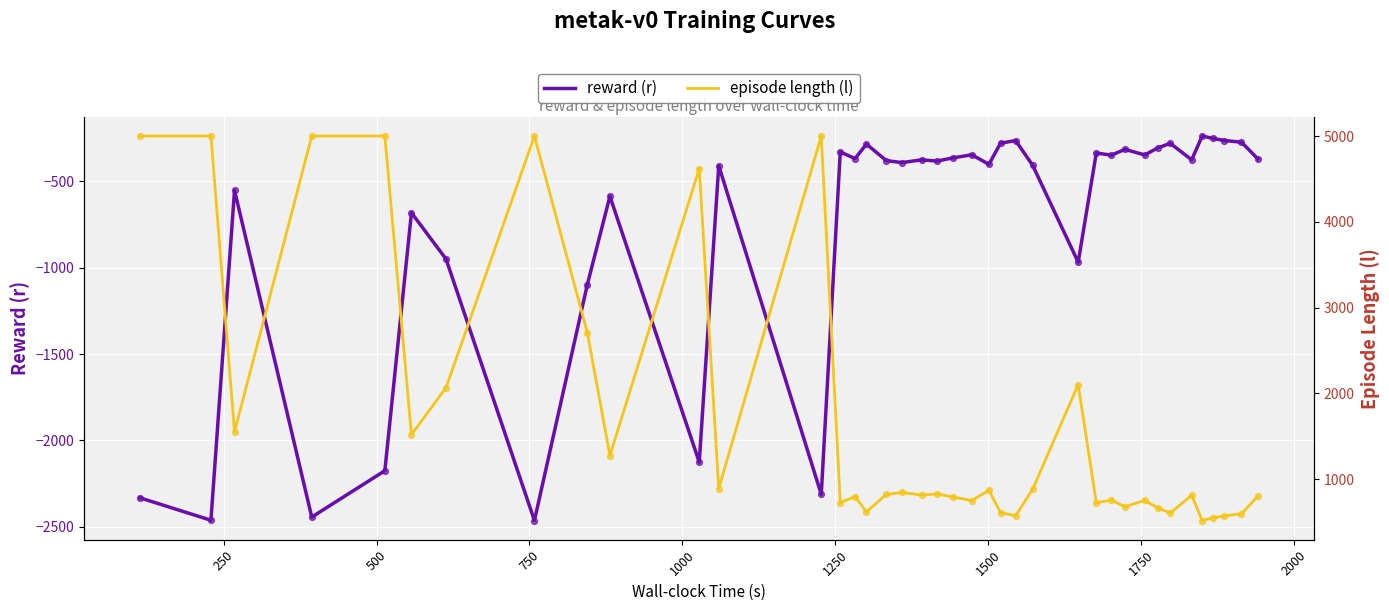

Which series reaches the minimum Y coordinate?

reward (r)